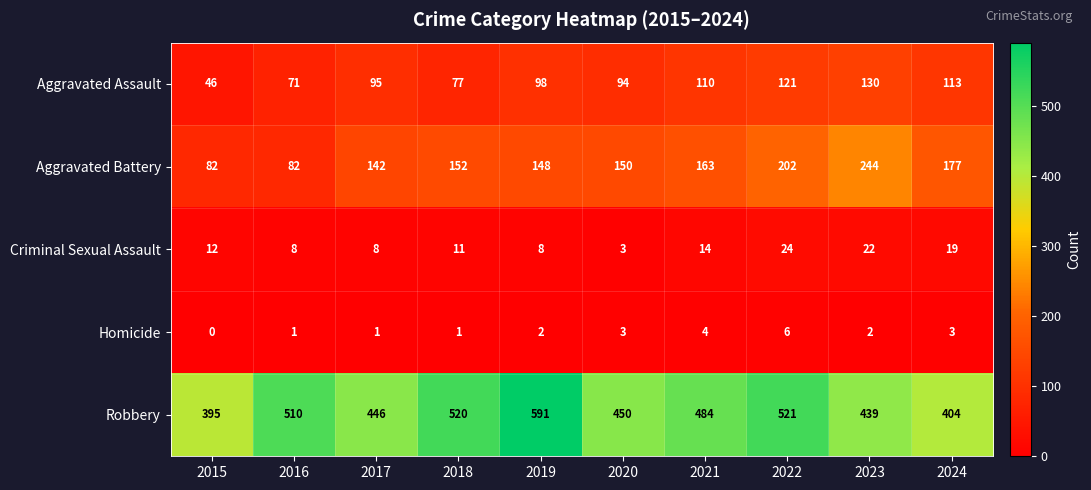

Is the value of Homicide at 2022 greater than the value of Aggravated Battery at 2015?

No